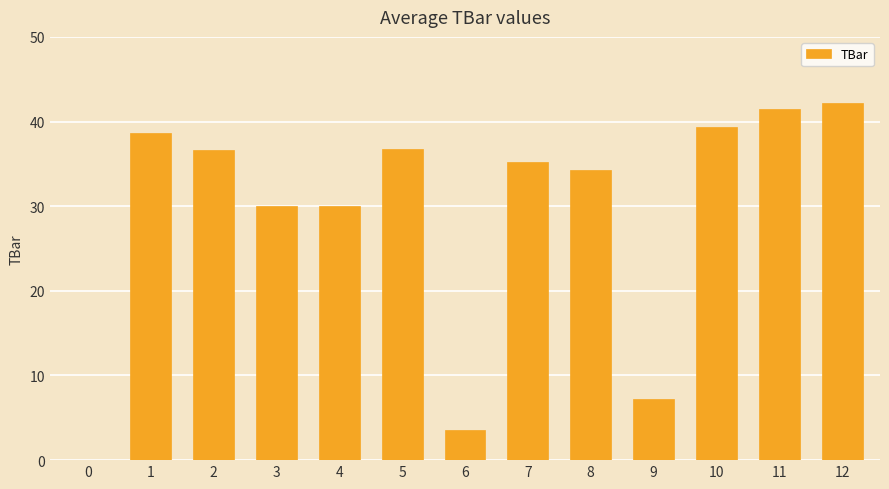

How many data points does each series have?

13